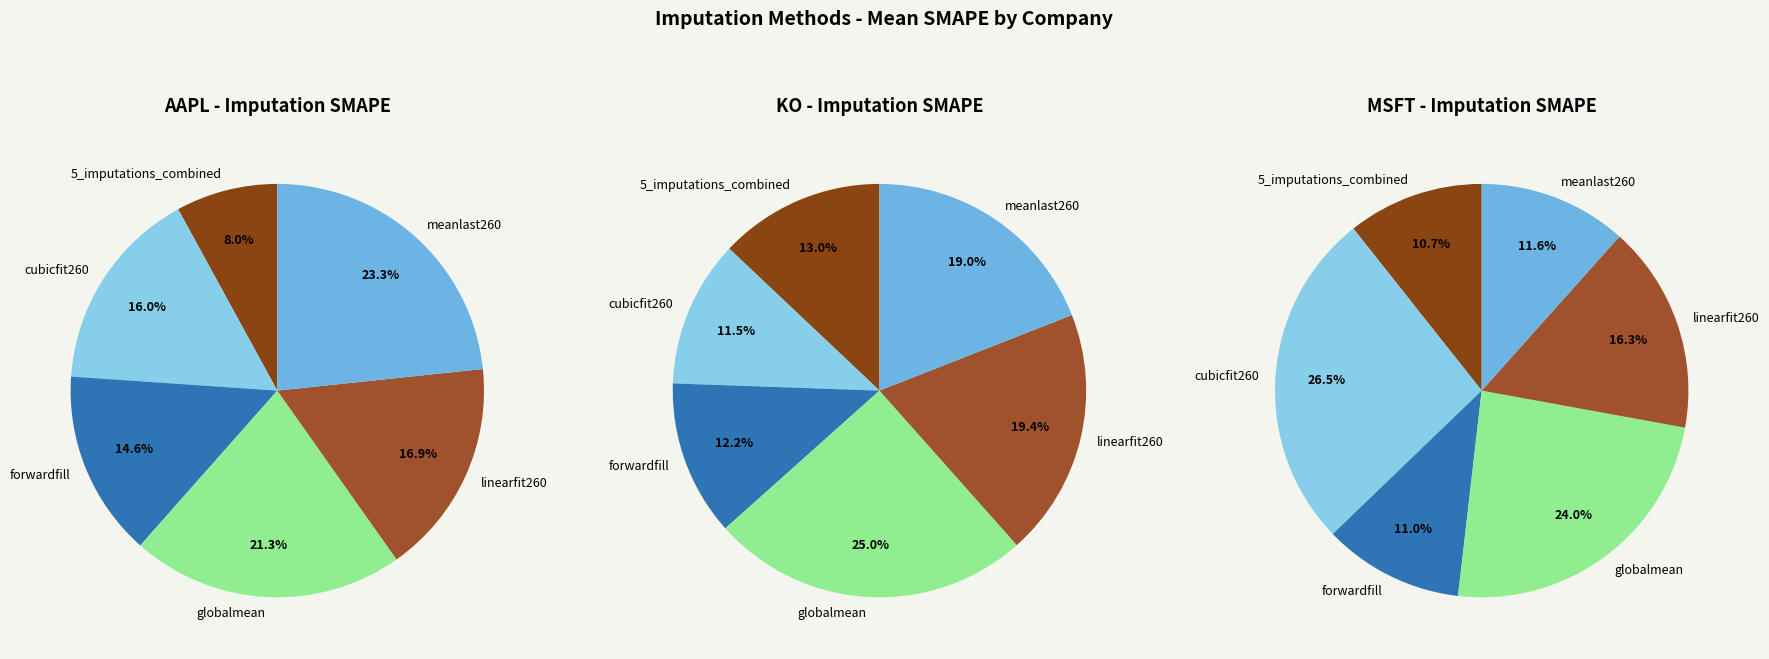

Count the number of slices in the pie.

6